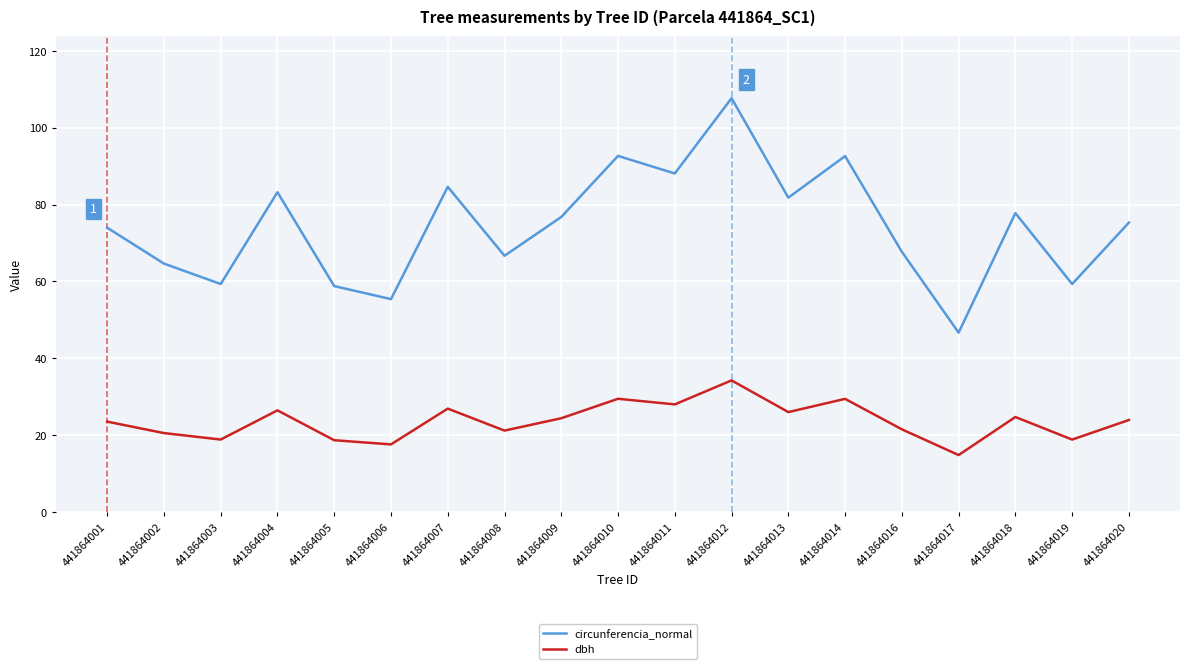

What are all the series names shown in the legend?

circunferencia_normal, dbh